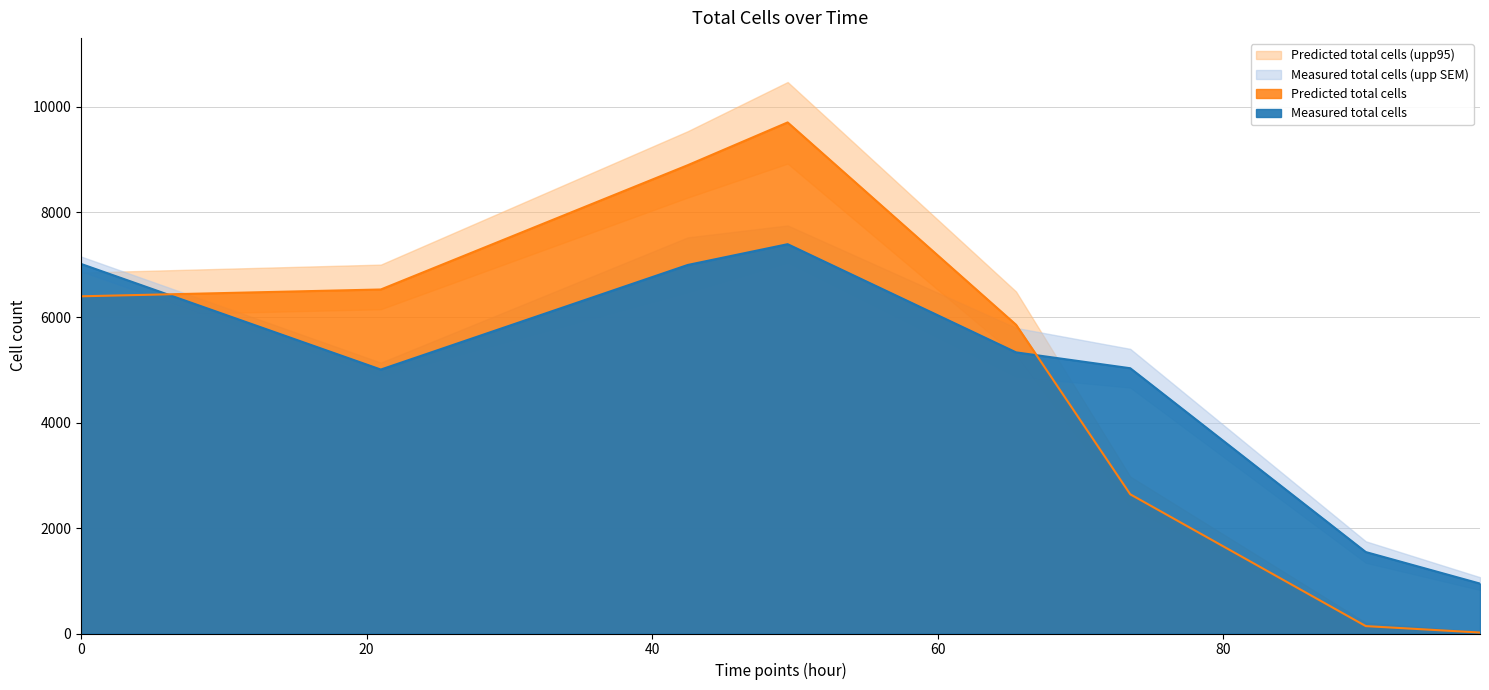

True or false: Measured total cells (low SEM) has a value of 825.8 at 98.

True